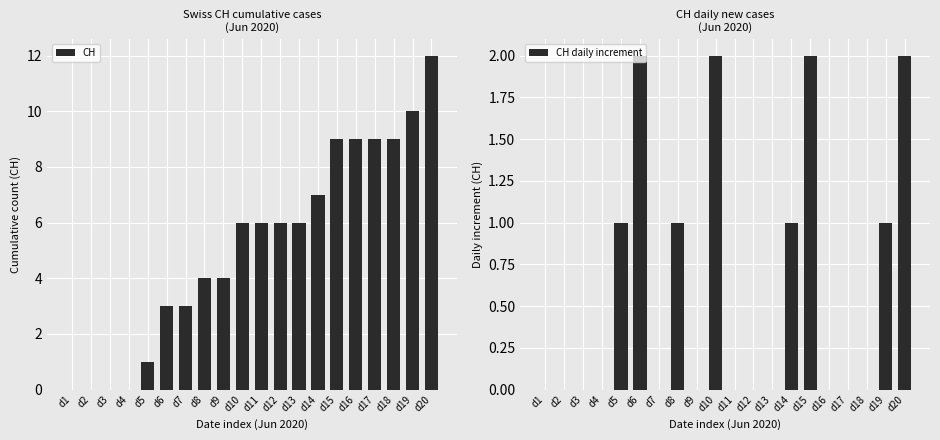

Where is CH nearest to the value 6?

d10